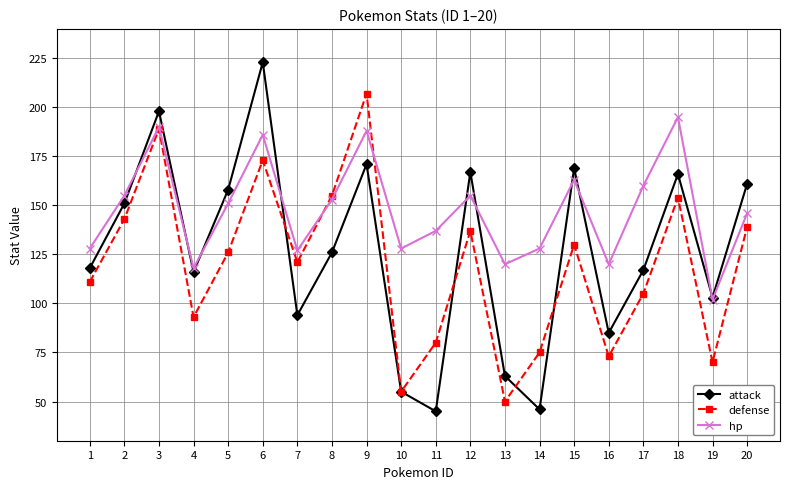

At how many categories does at least one series exceed 131?

12